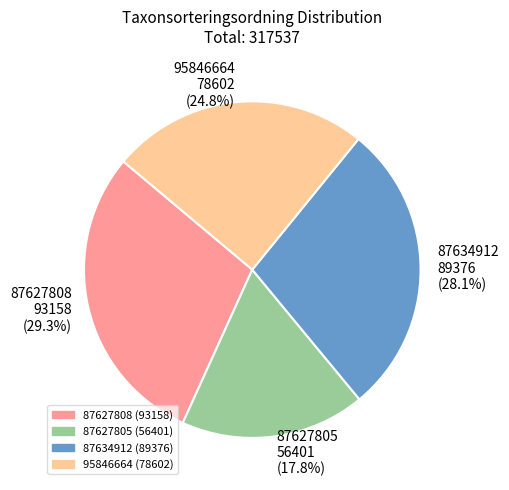

Does any single category account for the majority?

No